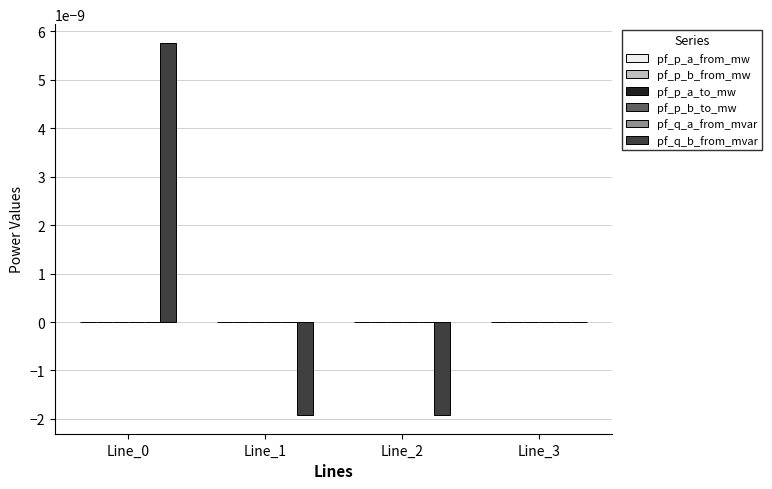

Which series has the largest total across all categories?

pf_q_b_from_mvar